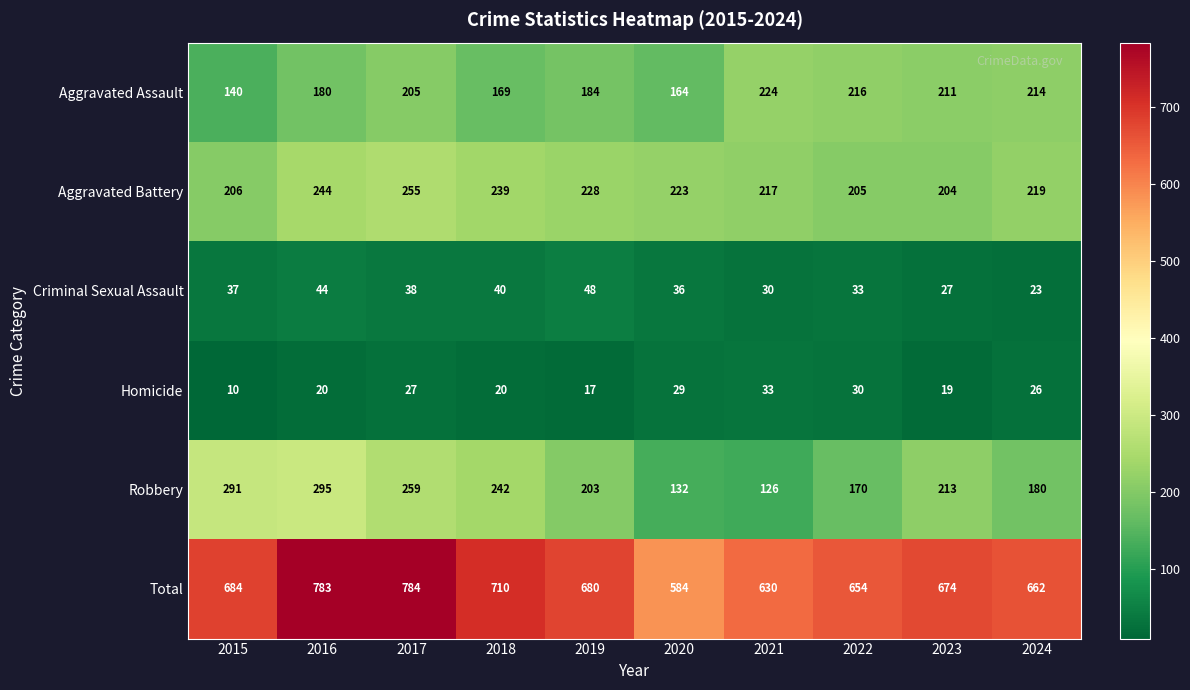

At 2018, list the series in order from smallest to largest.

Homicide, Criminal Sexual Assault, Aggravated Assault, Aggravated Battery, Robbery, Total